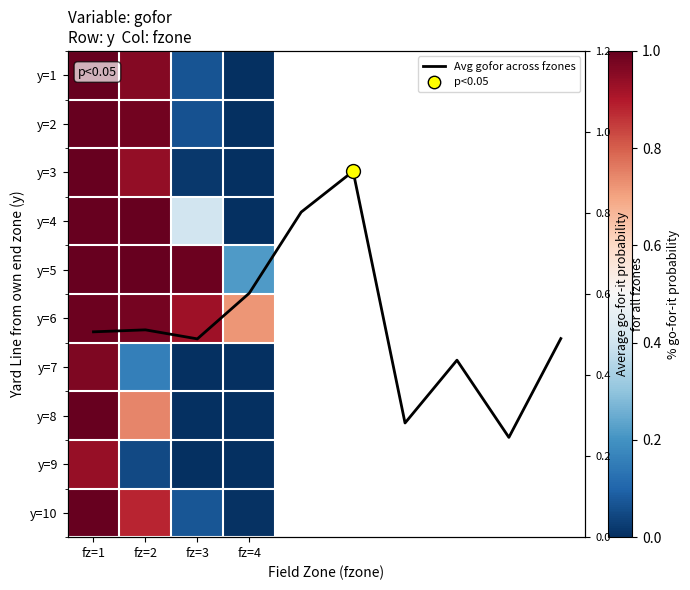

True or false: 3 has a value of 0.0 at fz=3.

True